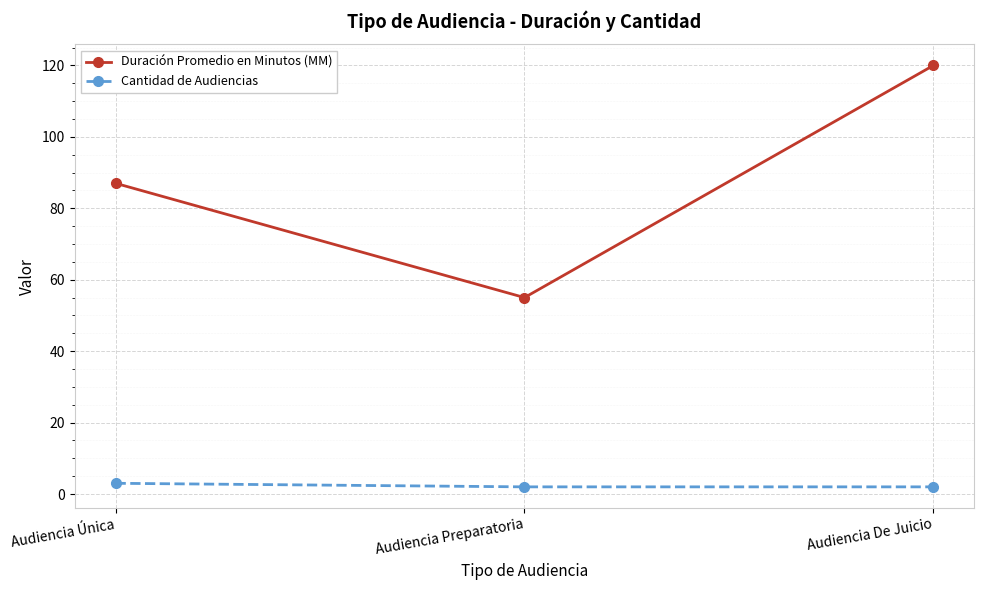

At how many categories does at least one series exceed 76?

2